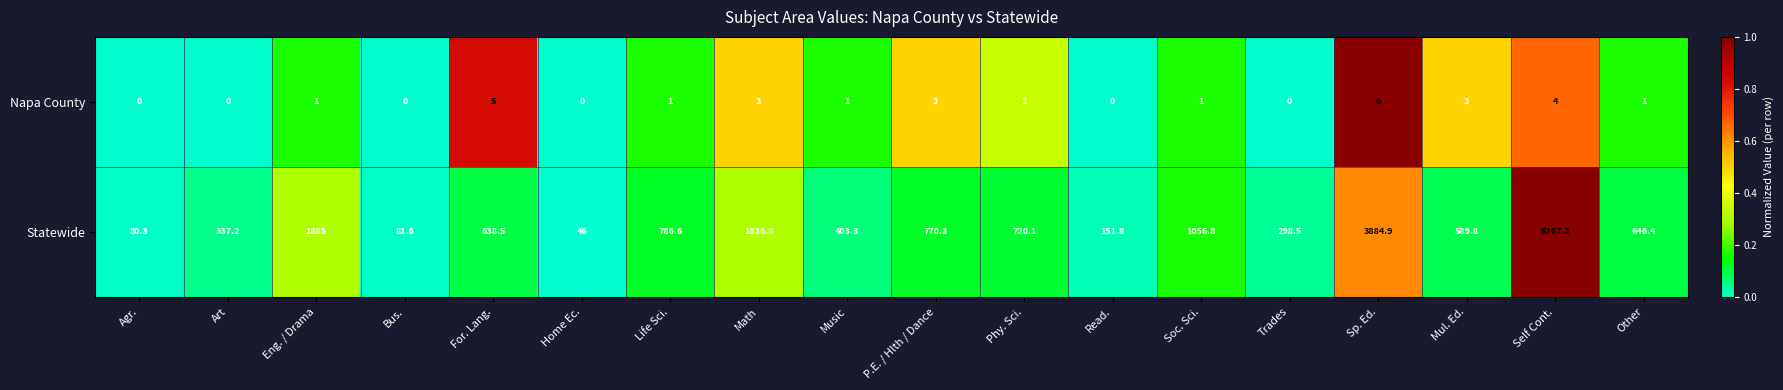

What is the difference between the maximum and minimum values in the Statewide series?

6221.2